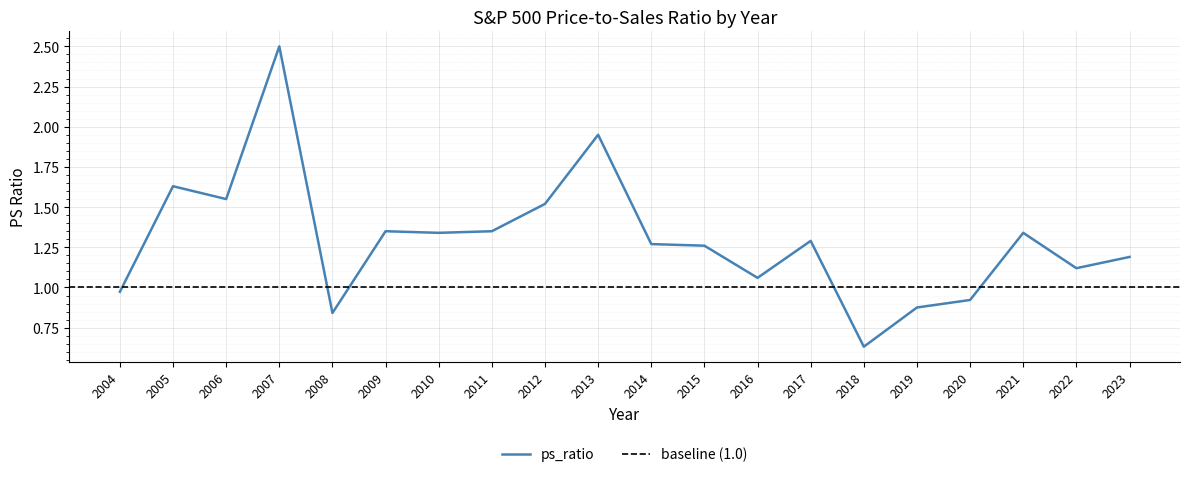

What is the greatest value displayed?

2.5